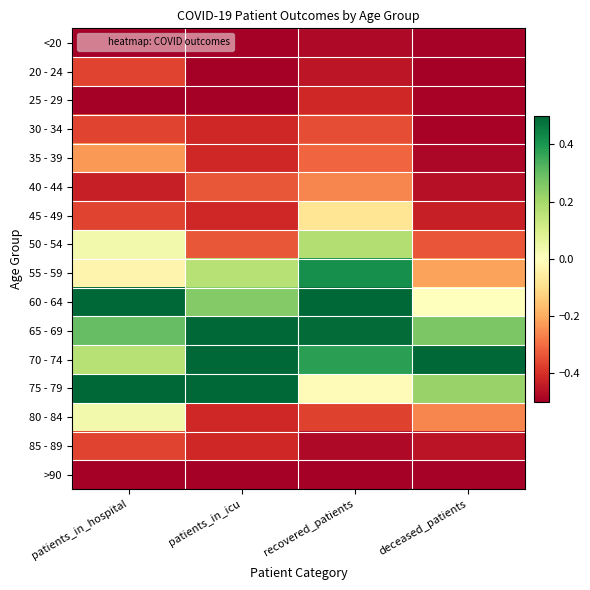

Which series has the widest spread of values?

55 - 59